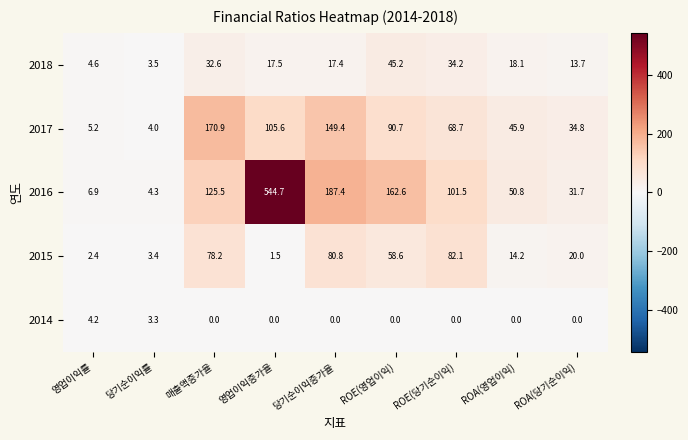

Rank the series at 당기순이익률 from highest to lowest value.

2016, 2017, 2018, 2015, 2014